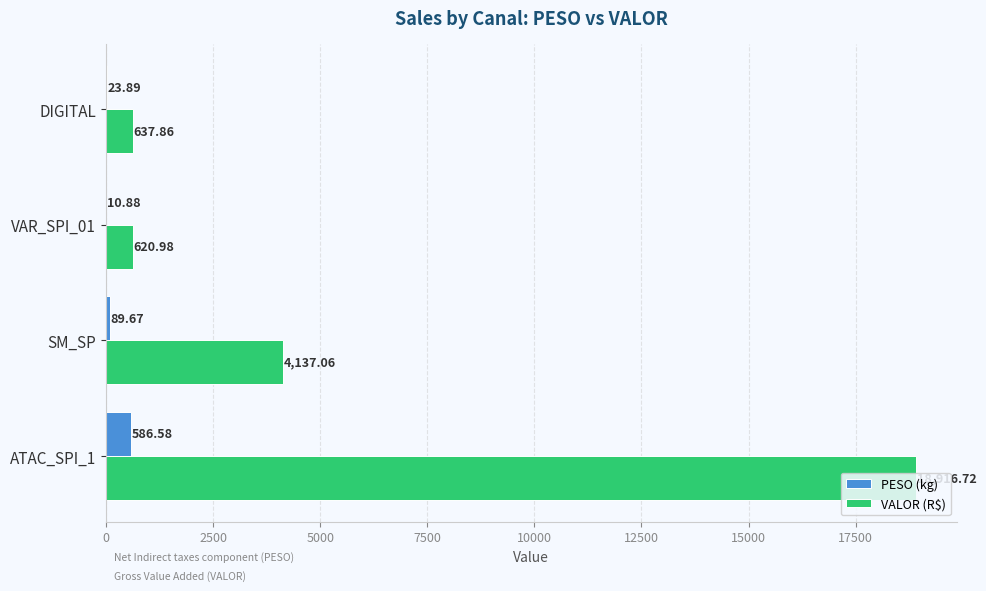

What are all the series names shown in the legend?

PESO (kg), VALOR (R$)